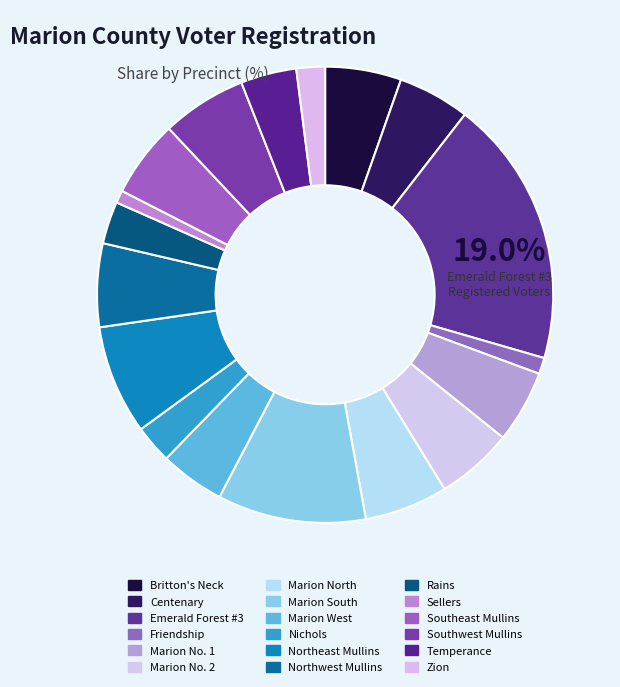

How many slices are in this pie chart?

18